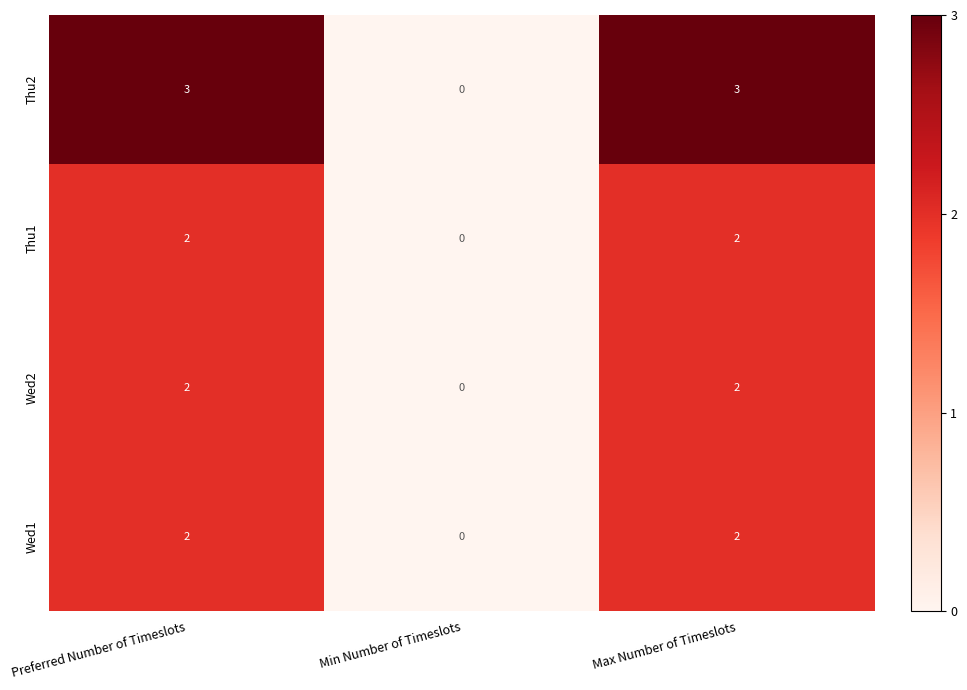

What is the difference between the maximum and minimum values in the Thu2 series?

3